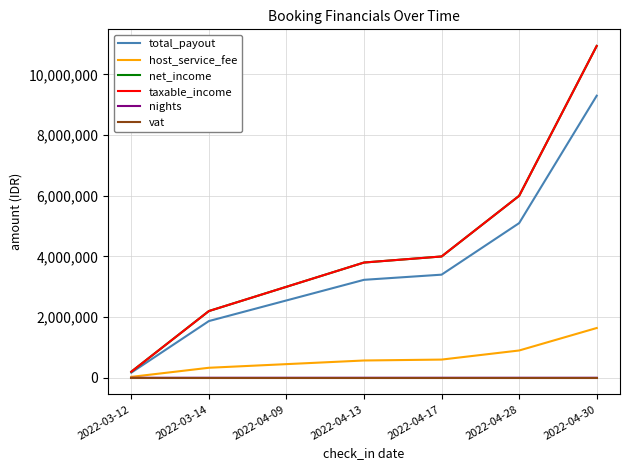

Which category has the highest value in the nights series?

2022-04-28